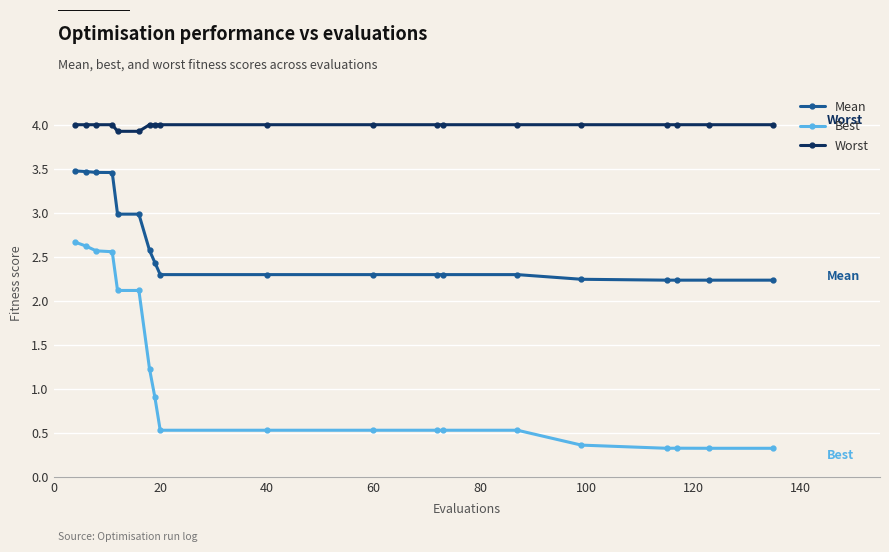

True or false: Best and Worst intersect in this chart.

False